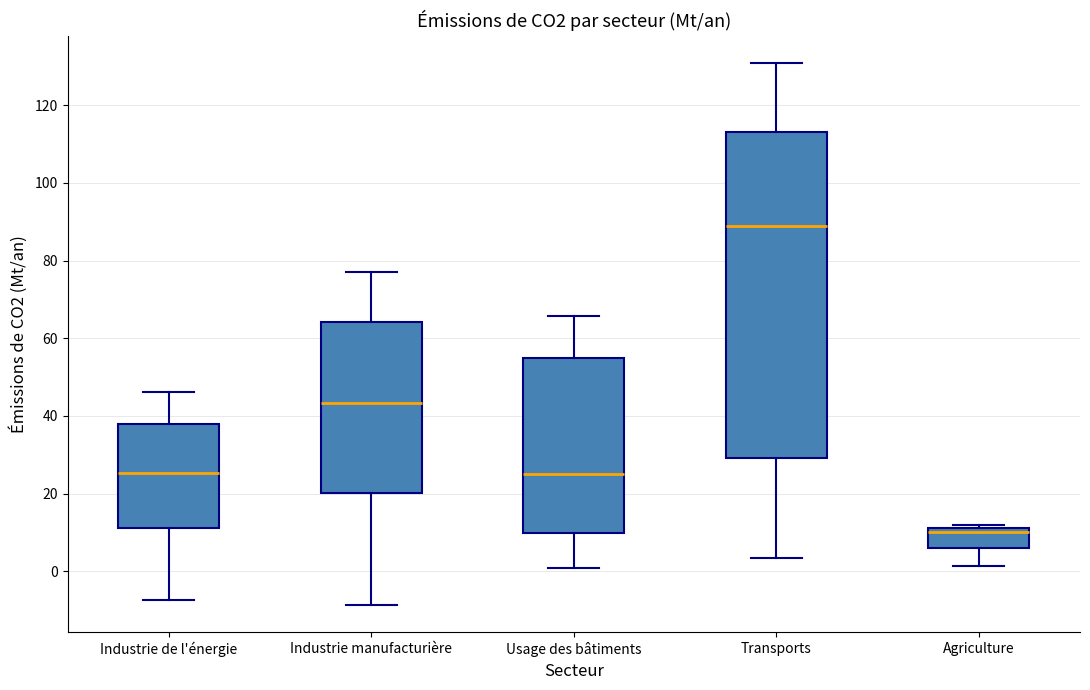

Reading left to right, transcribe this box plot: for each box, give where its median line is, the range the box spans, and where its two whiskers end, as read against the y-axis. The values are not printed on the chart, so give them approximately, as read against the axis.

Industrie de l'énergie: median 26, box 12 to 38, whiskers -8 to 46
Industrie manufacturière: median 44, box 20 to 64, whiskers -8 to 78
Usage des bâtiments: median 26, box 10 to 54, whiskers 0 to 66
Transports: median 90, box 30 to 114, whiskers 4 to 130
Agriculture: median 10, box 6 to 12, whiskers 2 to 12 (just above the box's upper edge)